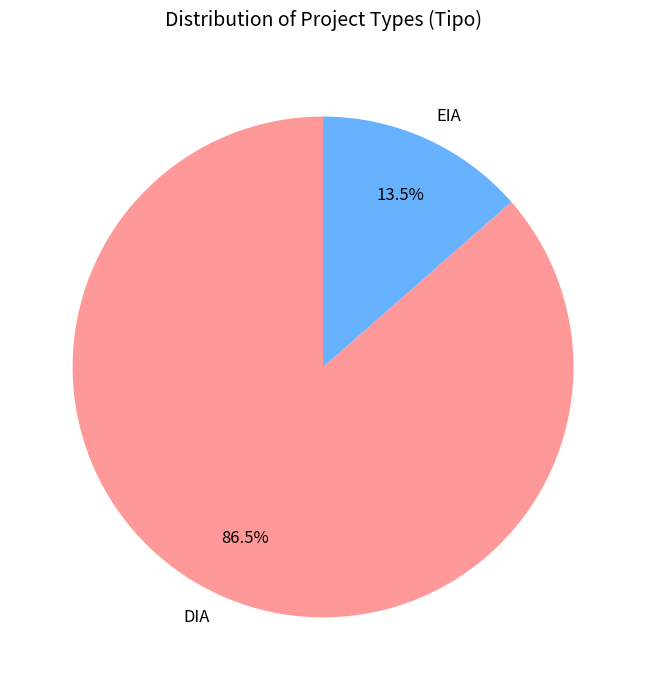

Rank the categories by value from highest to lowest.

DIA, EIA